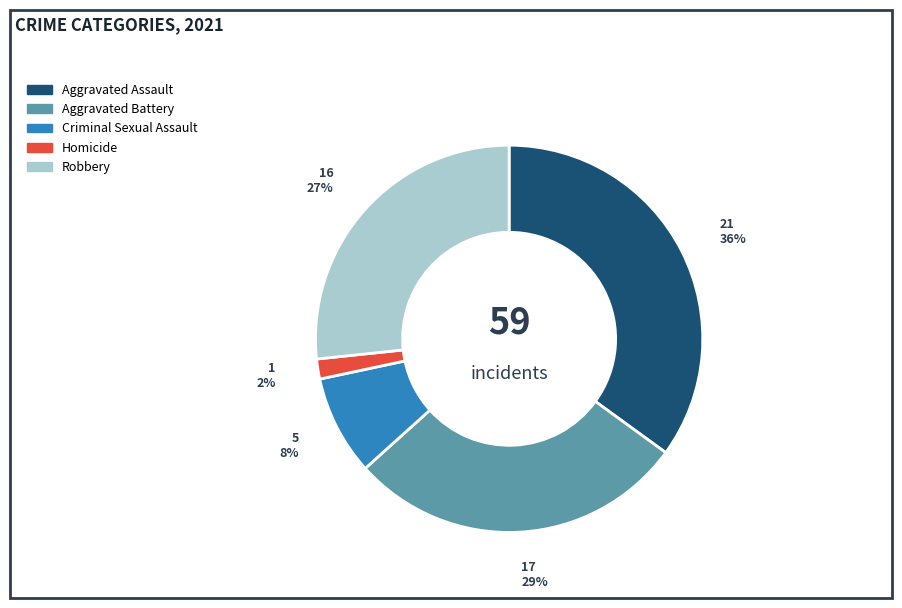

How many segments does this pie chart have?

5